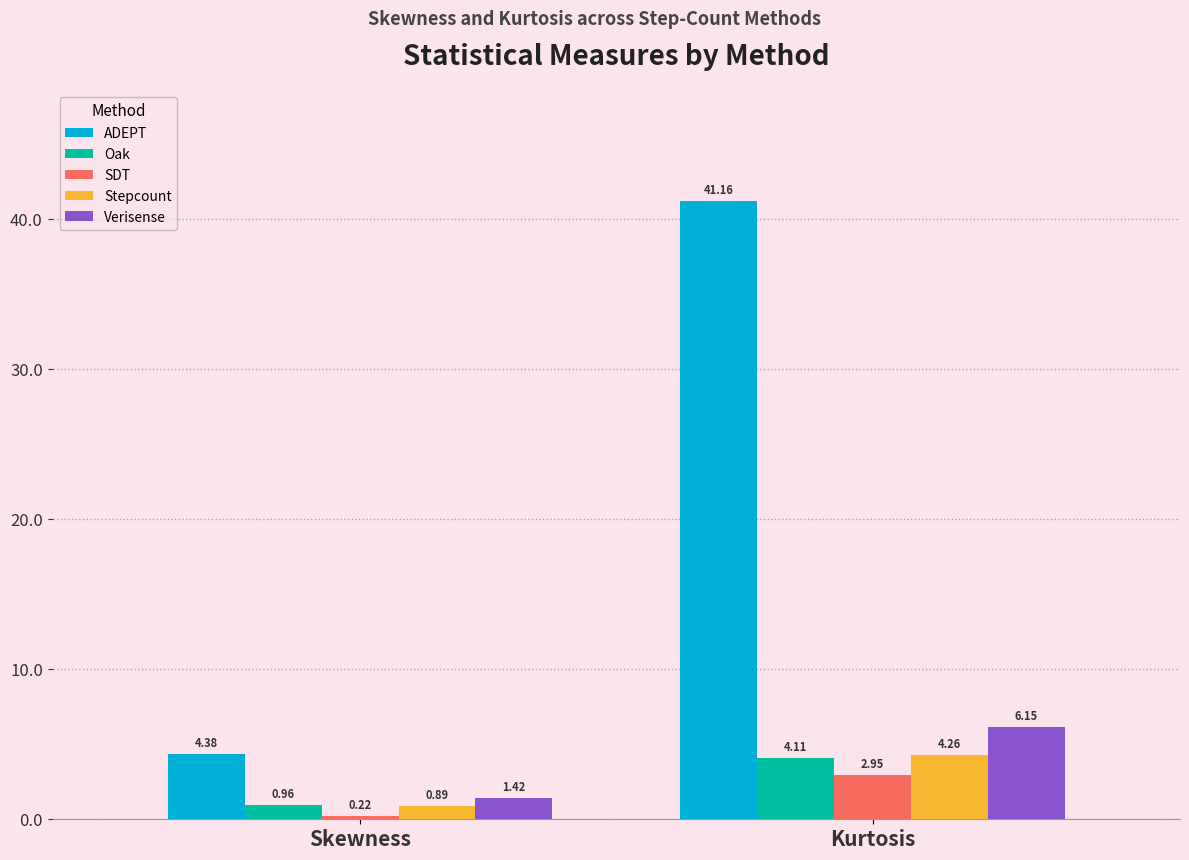

Which category has the highest value across all series?

Kurtosis